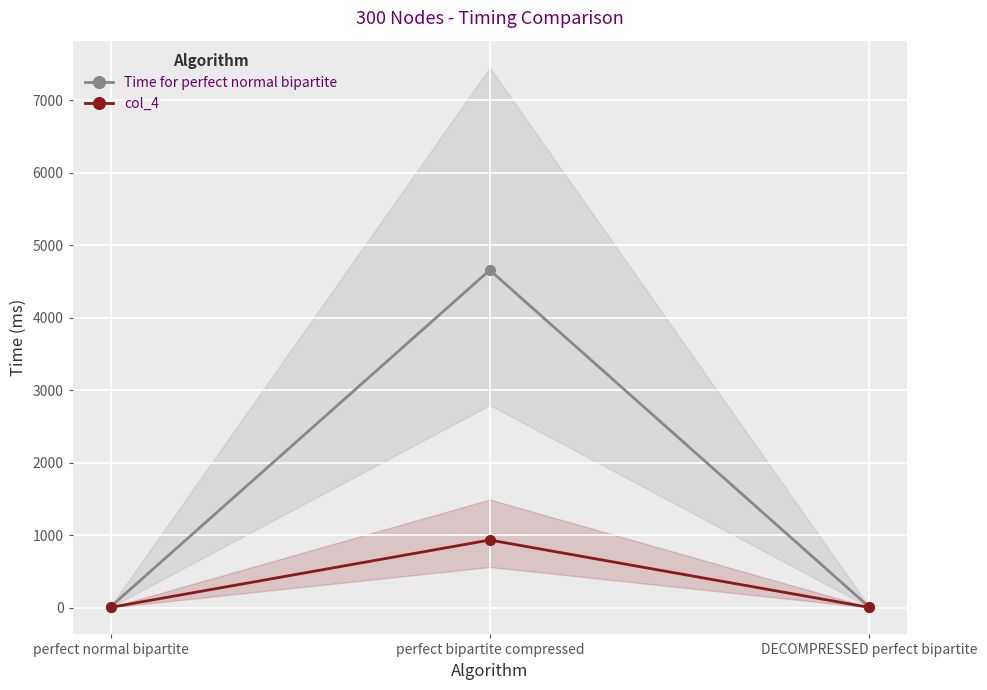

True or false: Time for perfect normal bipartite has a value of 8.8 at perfect normal bipartite.

True